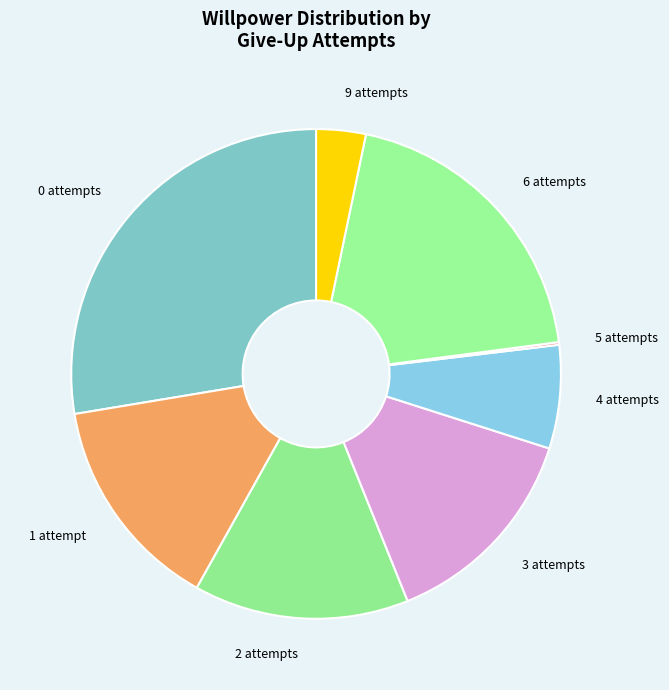

Is the sum of 6 attempts and 2 attempts greater than half?

No